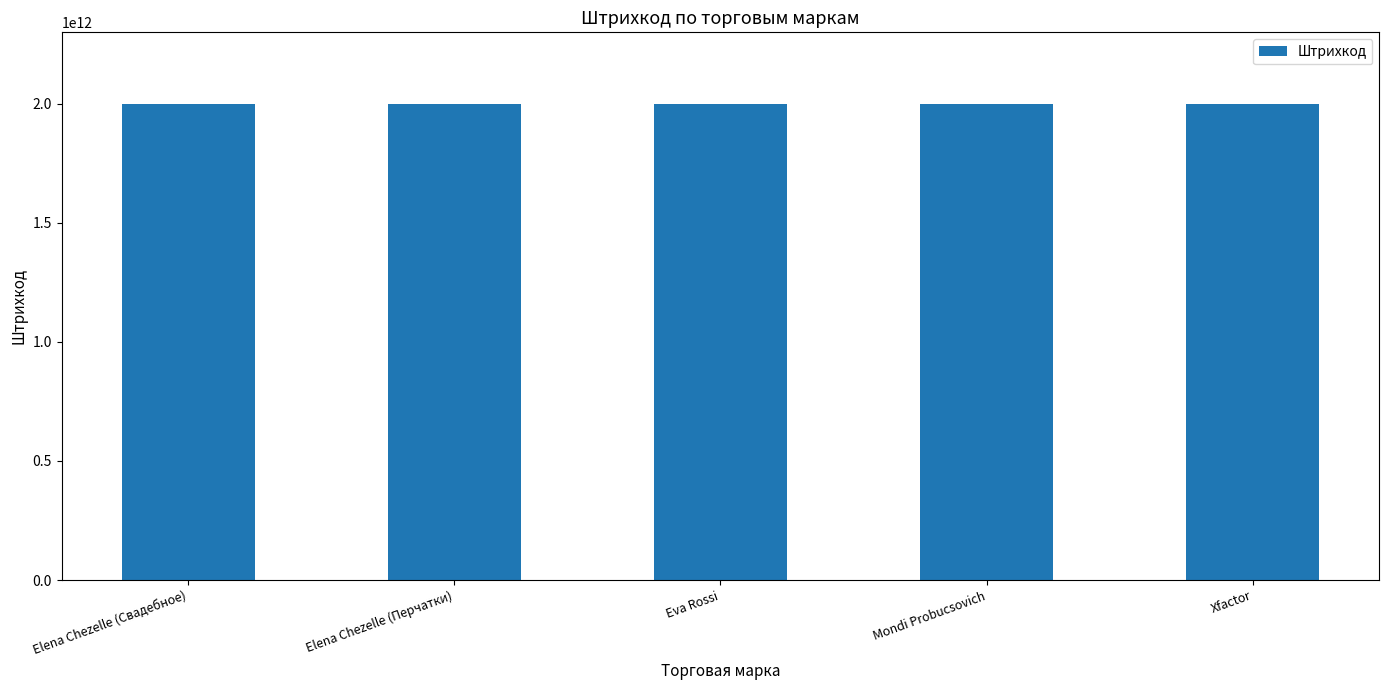

What is the greatest value displayed?

2000152364157